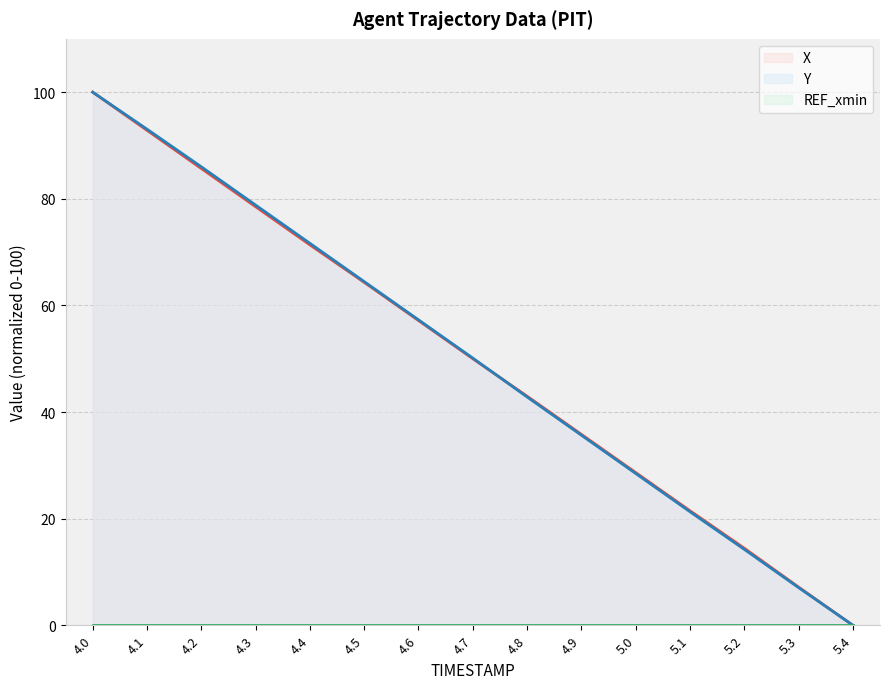

What is the label of the 9th point from the right?

4.6